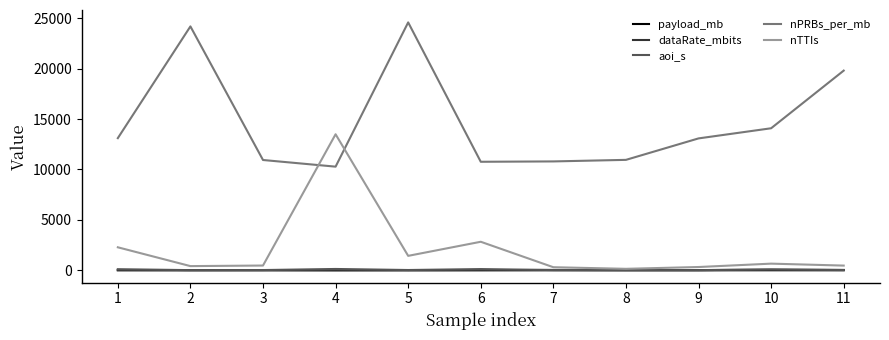

What is the greatest value displayed?

24582.8